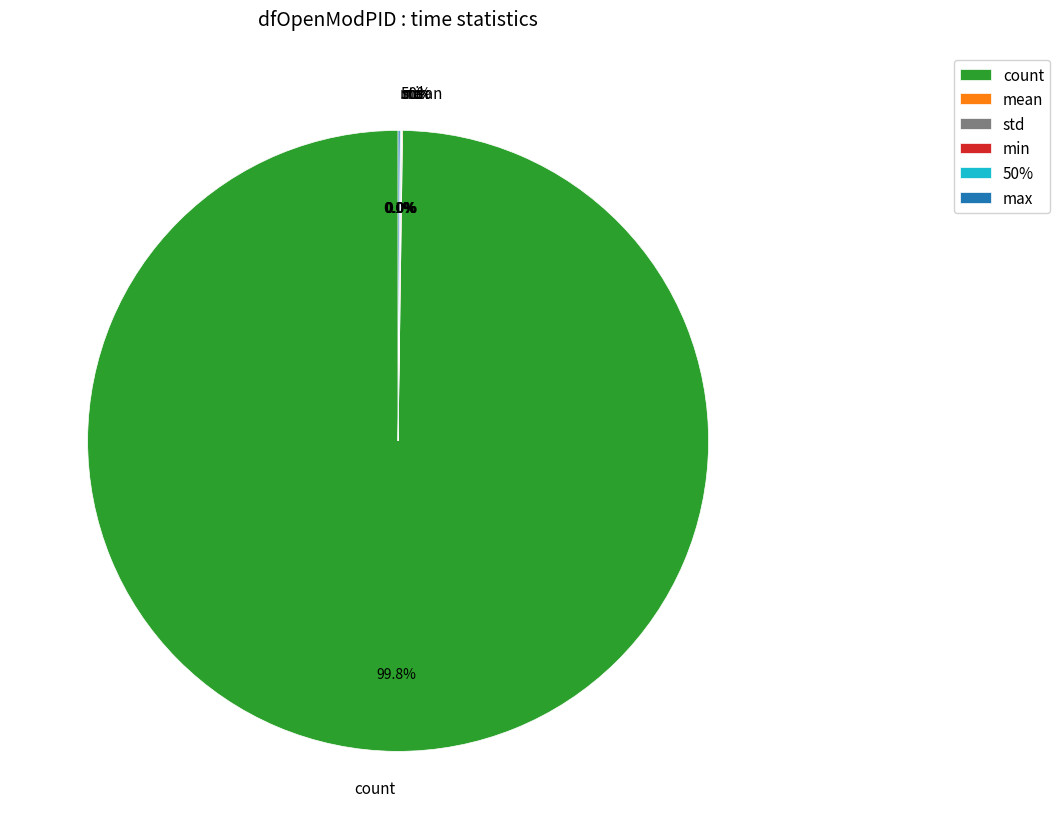

Which slice represents more than half of the pie?

count